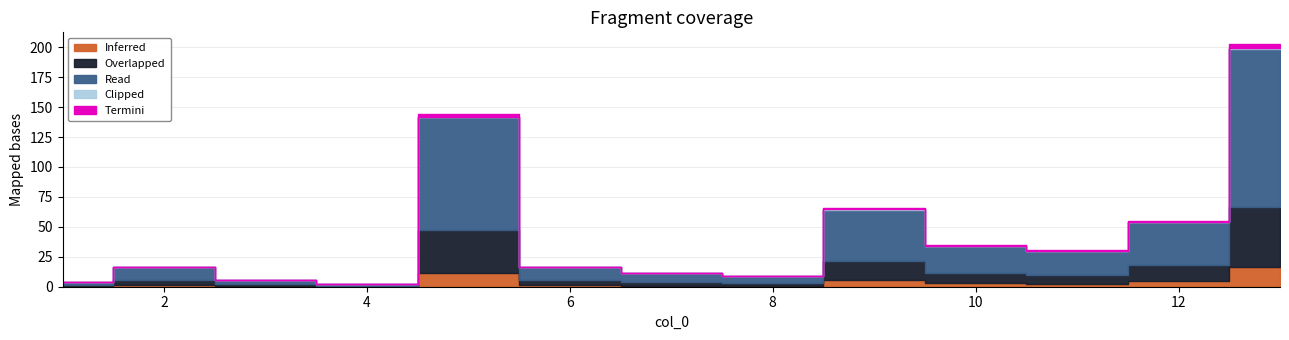

What is the sum of the values at 7 and 11?

41.7